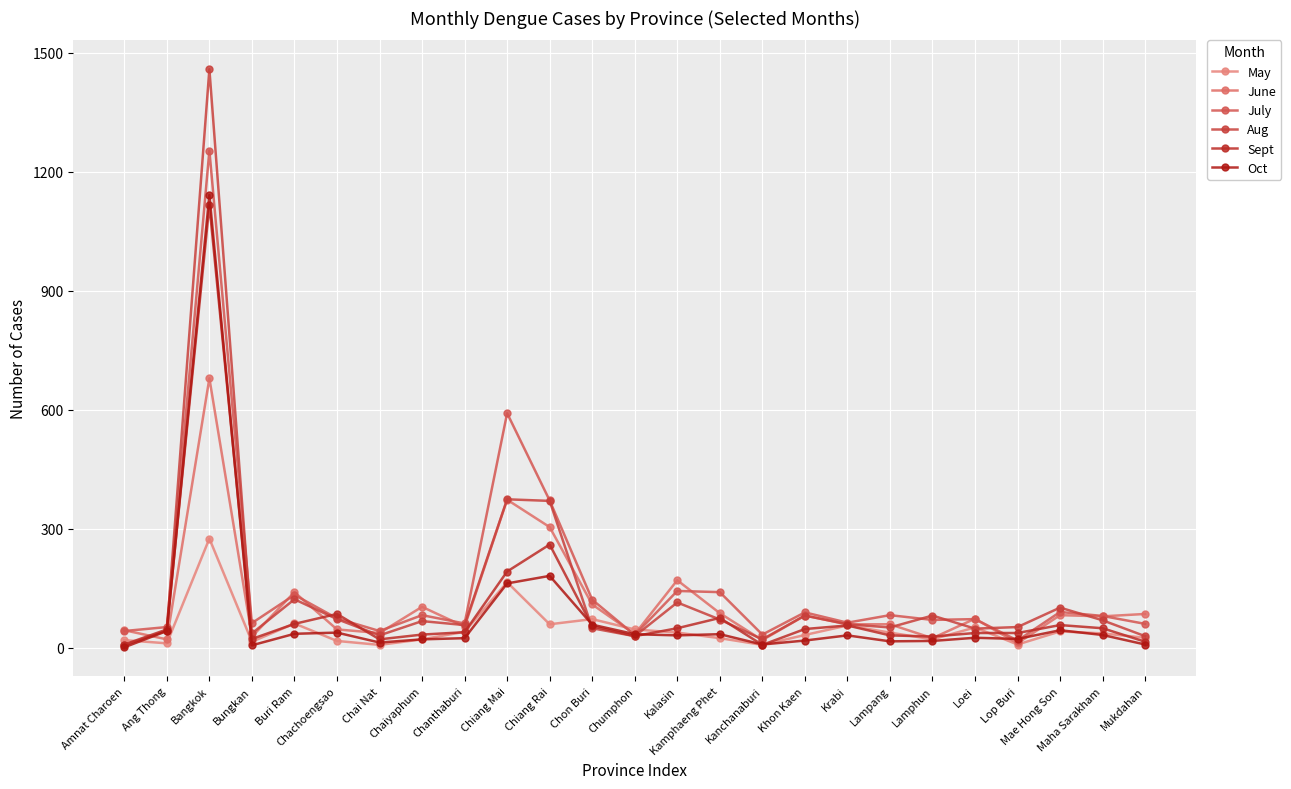

Count the number of data series in this chart.

6